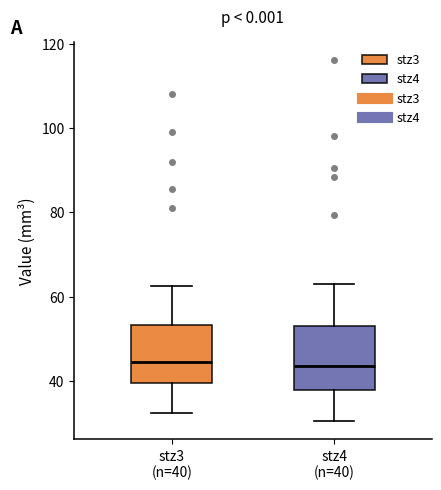

Reading left to right, read every box against the y-axis: the position of its median line, the range the box covers, and the ends of its whiskers. The values are not printed on the chart, so give them approximately, as read against the axis.

stz3 (n=40): median 44, box 40 to 54, whiskers 32 to 62
stz4 (n=40): median 44, box 38 to 54, whiskers 30 to 64